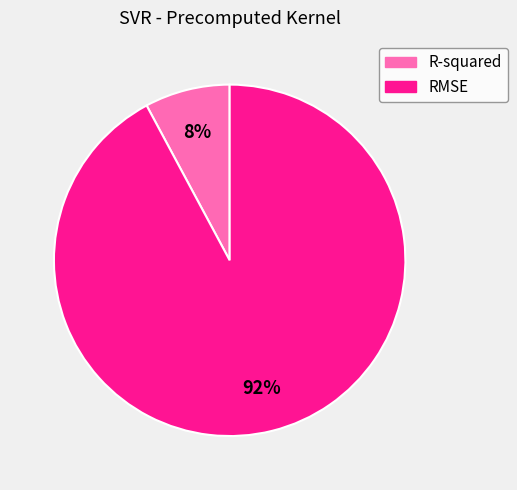

What is the ratio of the value at R-squared to the value at RMSE?

0.1